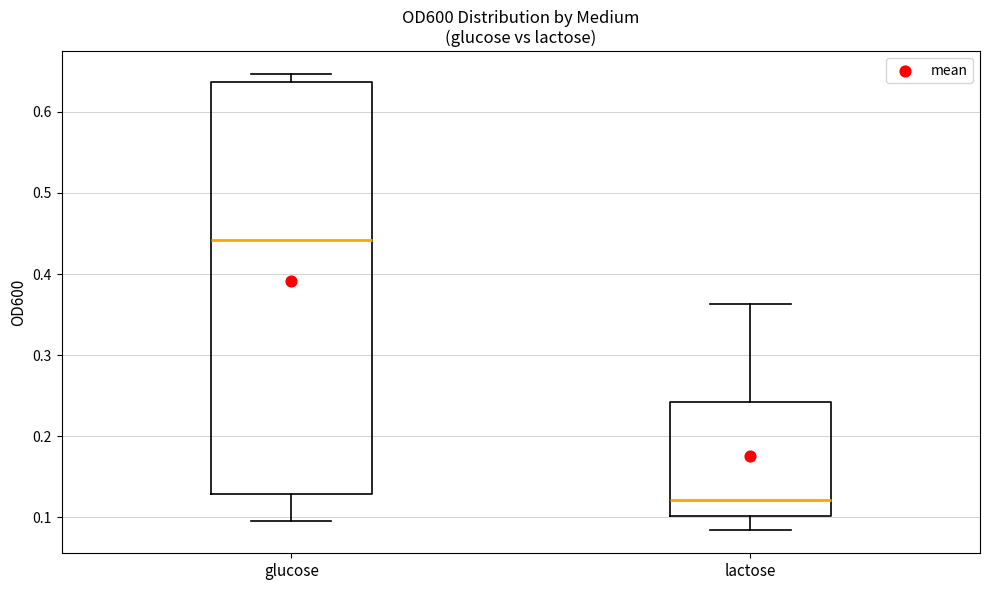

Which box has the lowest median line?

lactose